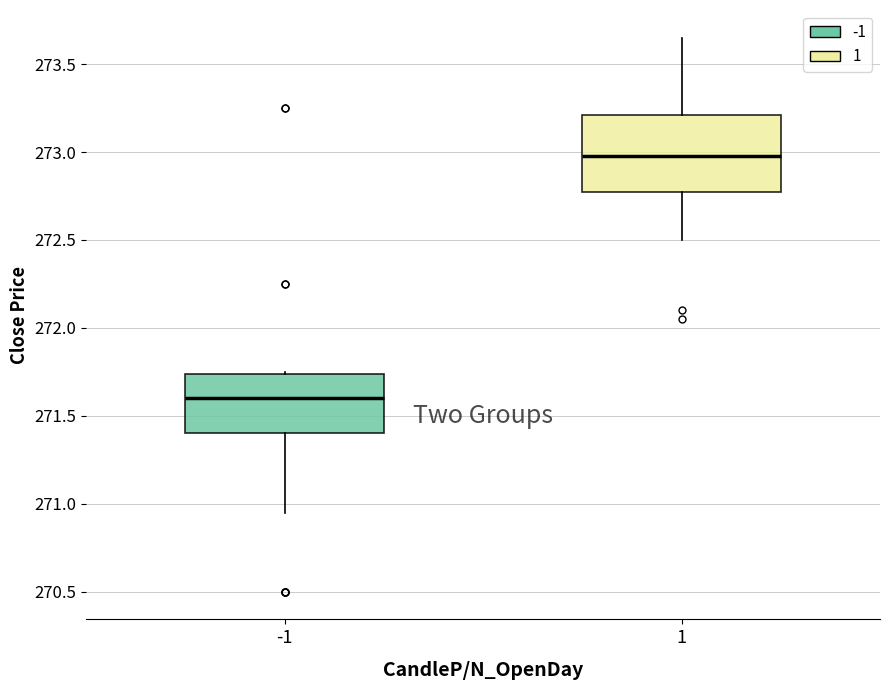

Reading left to right, transcribe this box plot: for each box, give where its median line is, the range the box spans, and where its two whiskers end, as read against the y-axis. The values are not printed on the chart, so give them approximately, as read against the axis.

-1: median 271.60, box 271.40 to 271.75, whiskers 270.95 to 271.75
1: median 273.00, box 272.80 to 273.20, whiskers 272.50 to 273.65